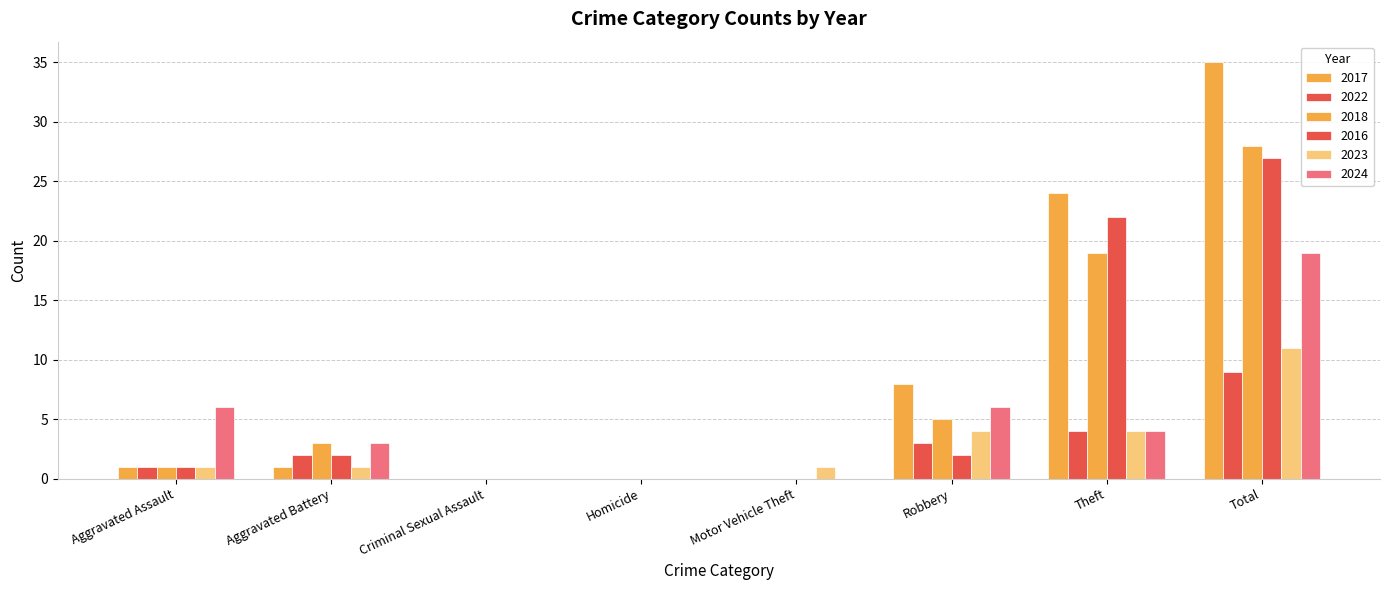

Count the number of categories in the chart.

8